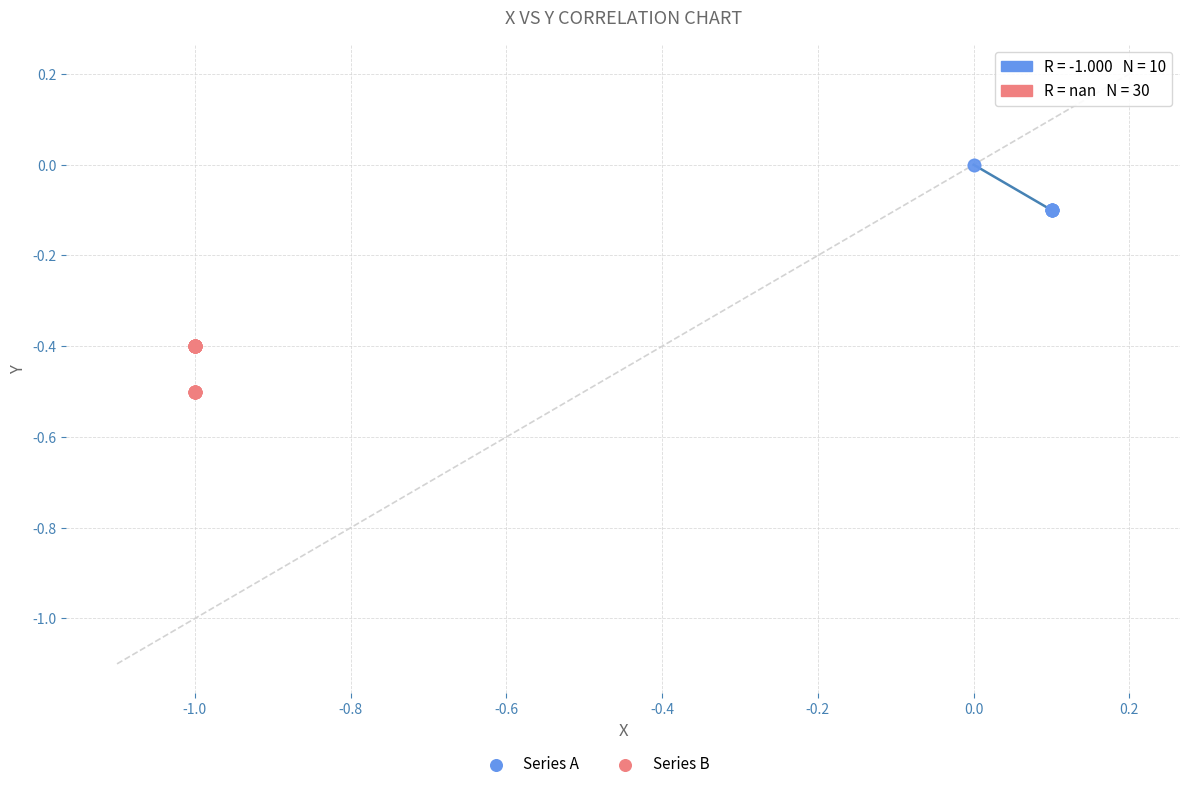

Which series reaches the minimum Y coordinate?

Series B